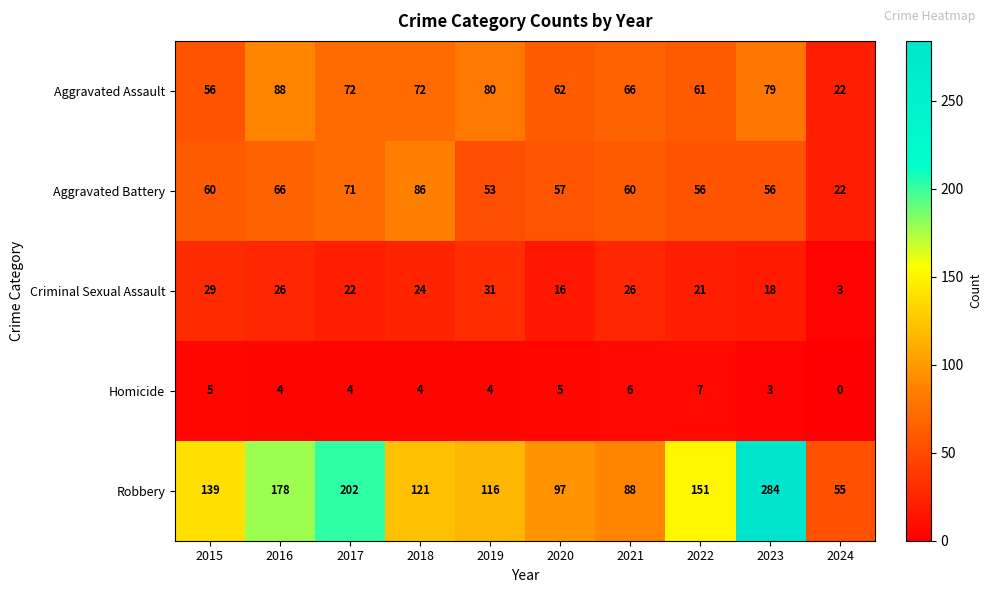

Which series has the largest total across all categories?

Robbery